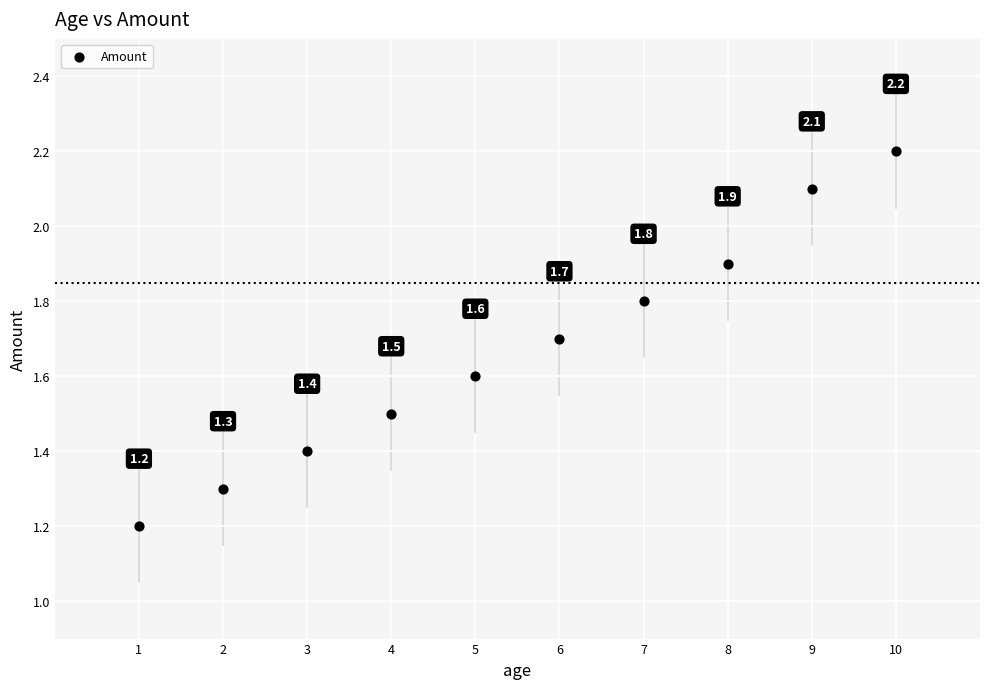

What Y value in the scatter plot is closest to 1?

1.2